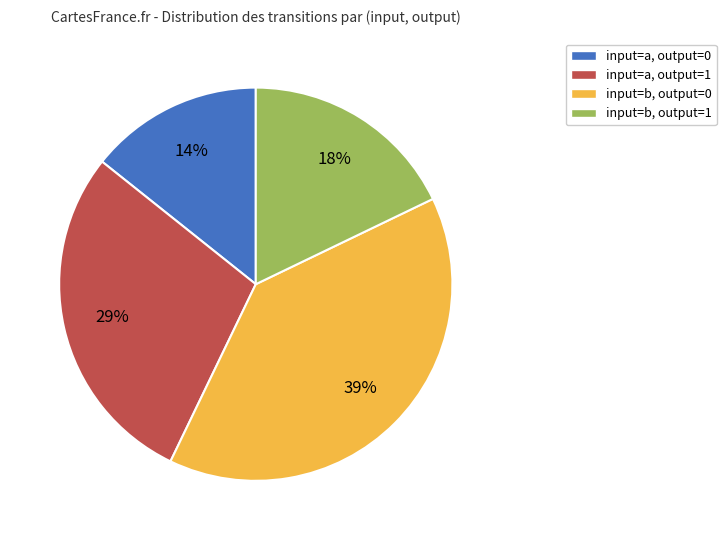

To the nearest percent, what percentage of the pie is input=a, output=1?

29%